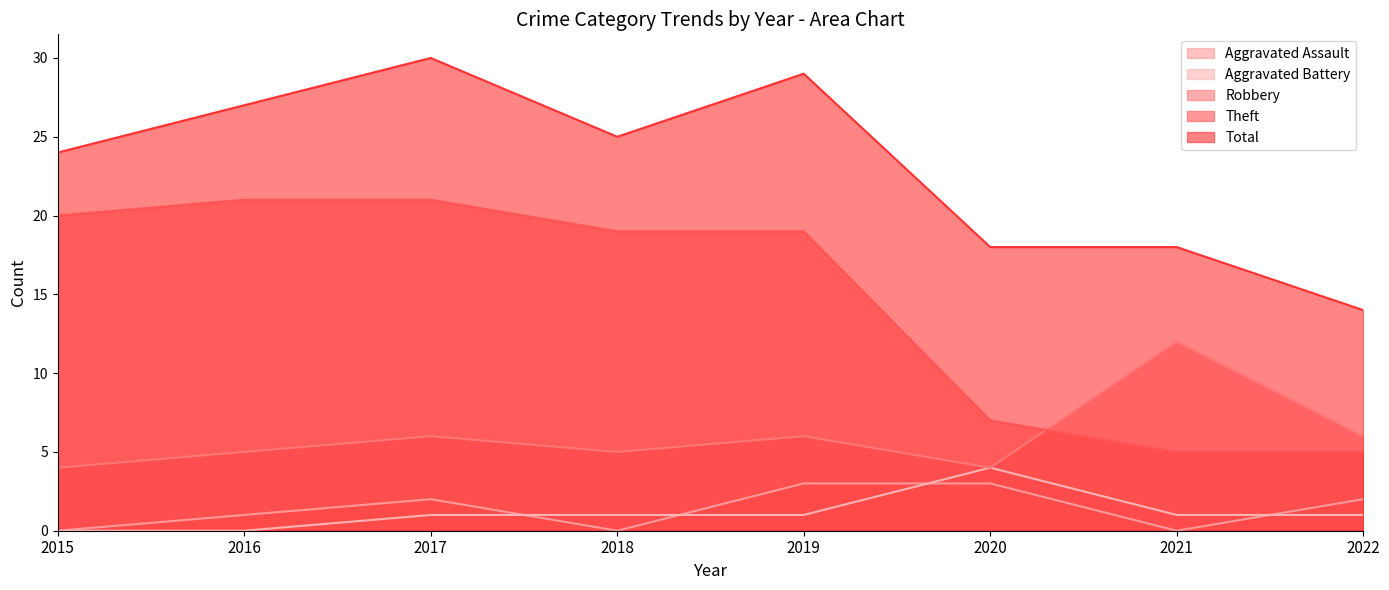

Which series changed the most between 2015 and 2020?

Theft